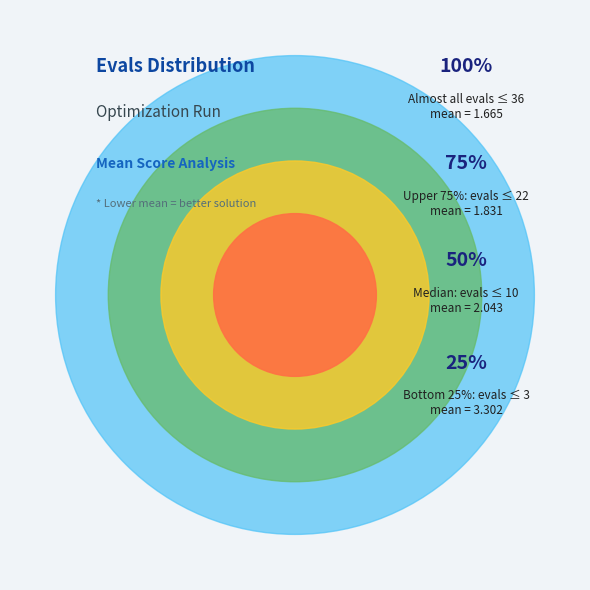

Does evals=36 account for over 50% of the chart?

No